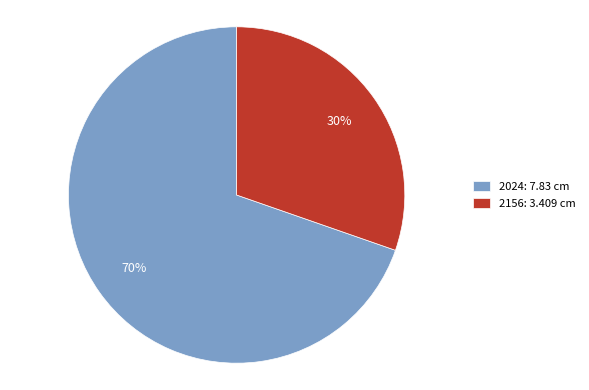

Is there a majority slice in this chart?

Yes